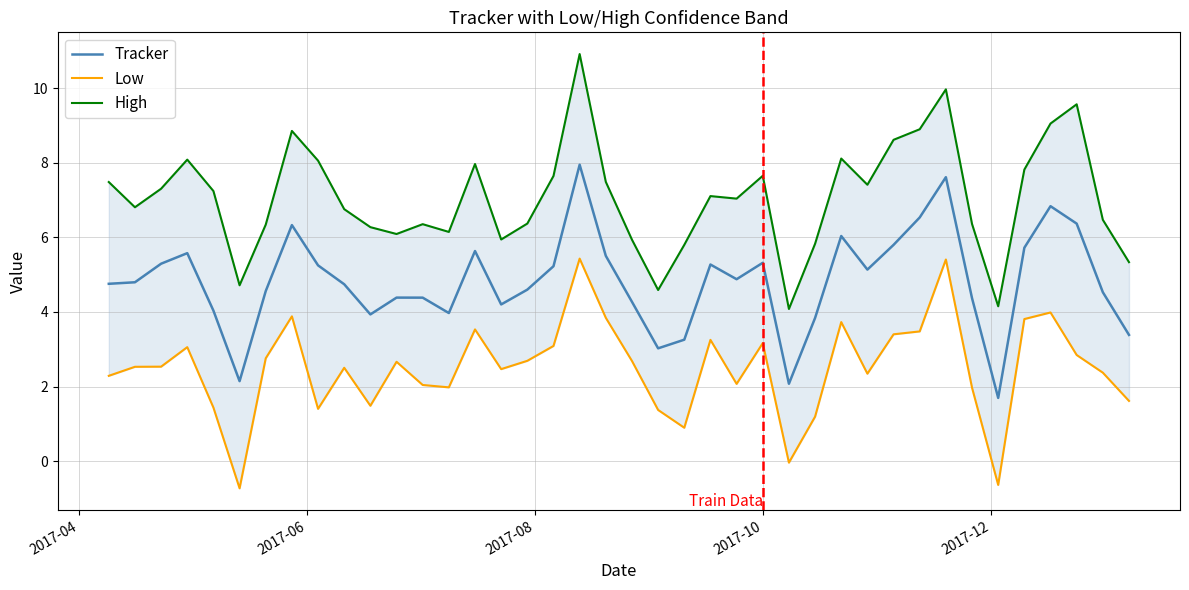

How many interior local valleys does the Low series have?

10